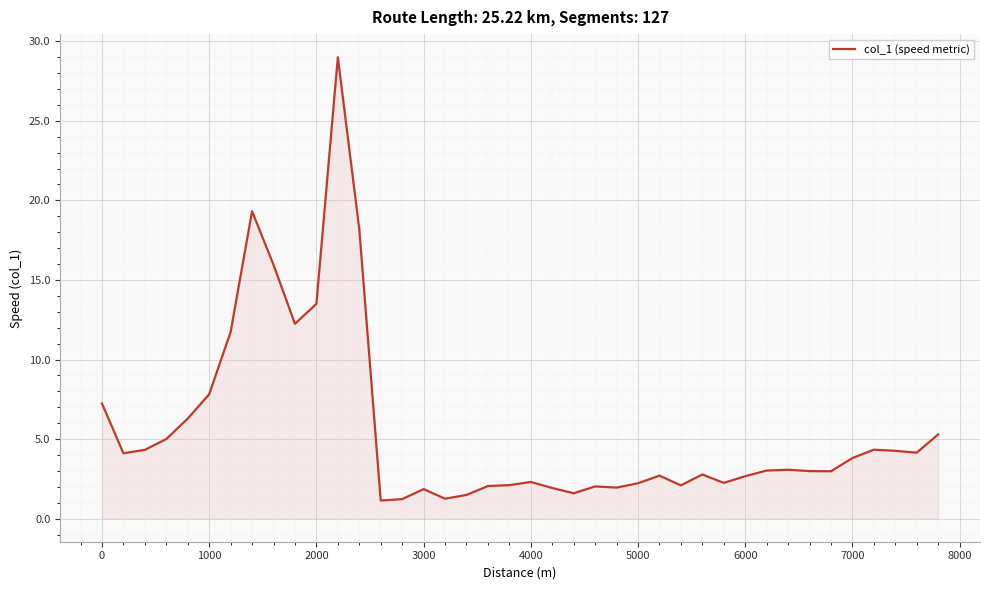

What is the difference between the maximum and minimum values?

27.9